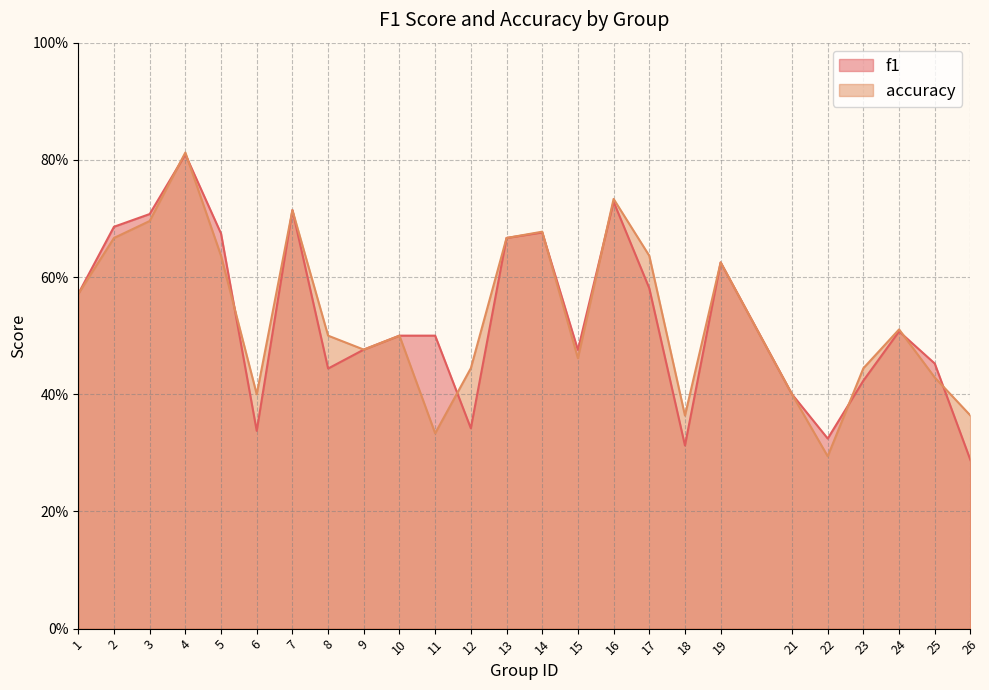

What is the sum of the f1 values at 19 and 25?

1.1